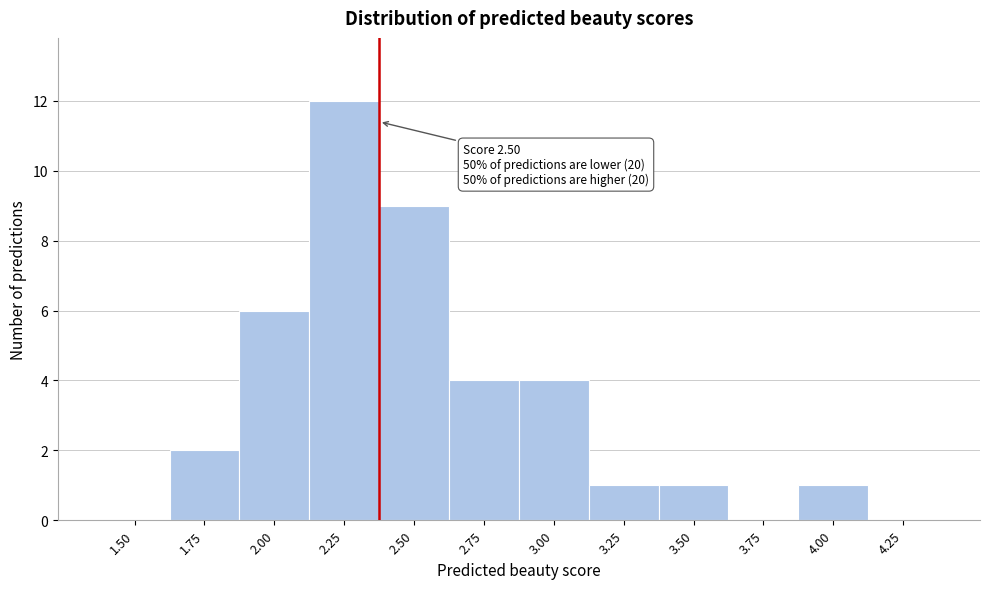

Reading left to right, extract all data points from this chart.

1.50=0	1.75=2	2.00=6	2.25=12	2.50=9	2.75=4	3.00=4	3.25=1	3.50=1	3.75=0	4.00=1	4.25=0